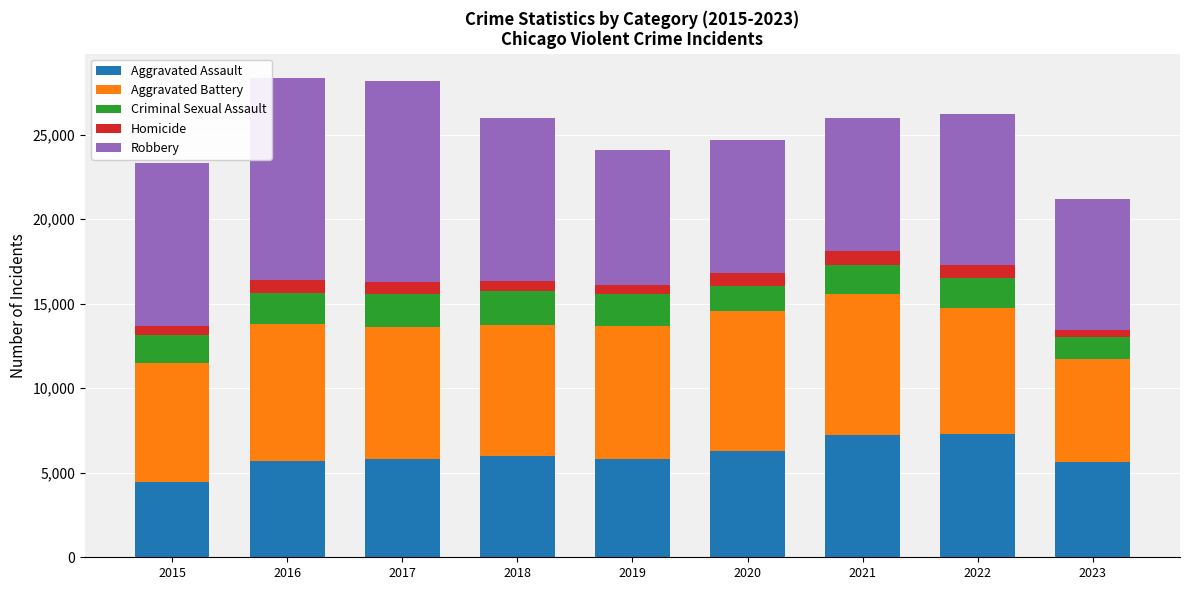

What is the highest value of the Aggravated Assault series?

7280